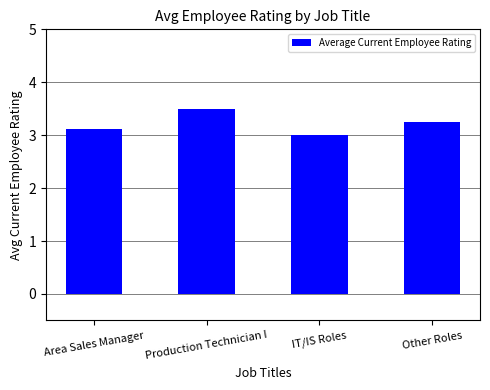

What position from the right is Area Sales Manager?

4